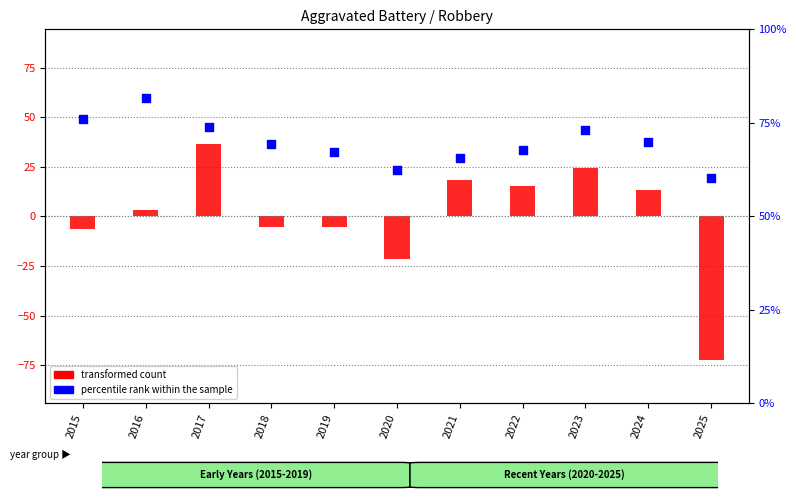

What are all the series names shown in the legend?

transformed count, percentile rank within the sample